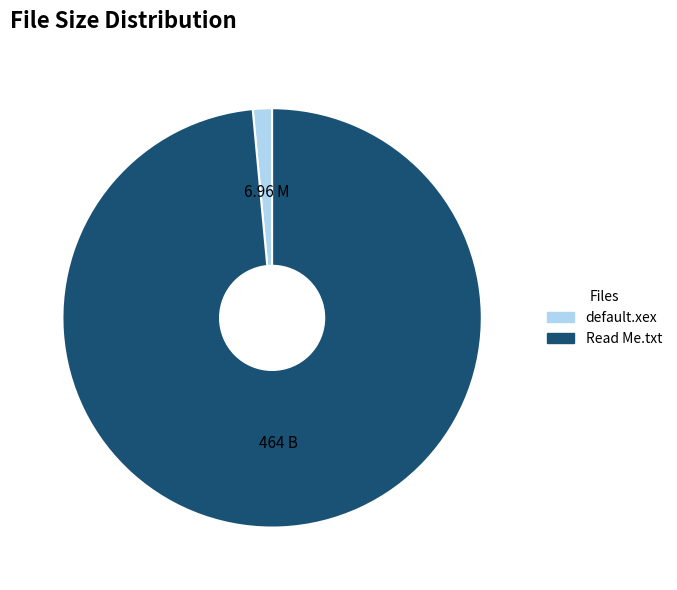

Which has a higher value, Read Me.txt or default.xex?

Read Me.txt